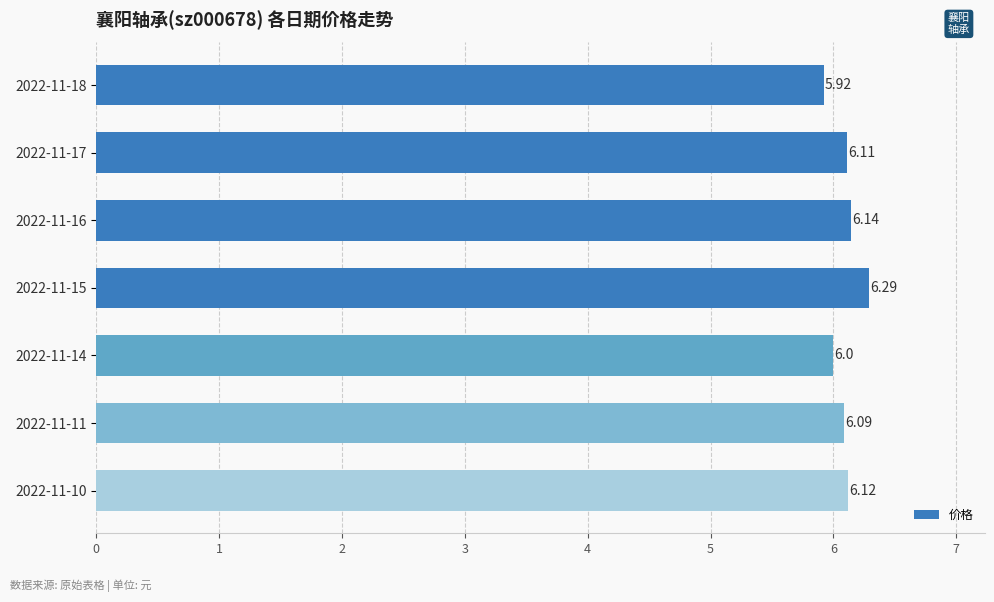

What is the sum of the values at 2022-11-10 and 2022-11-18?

12.0